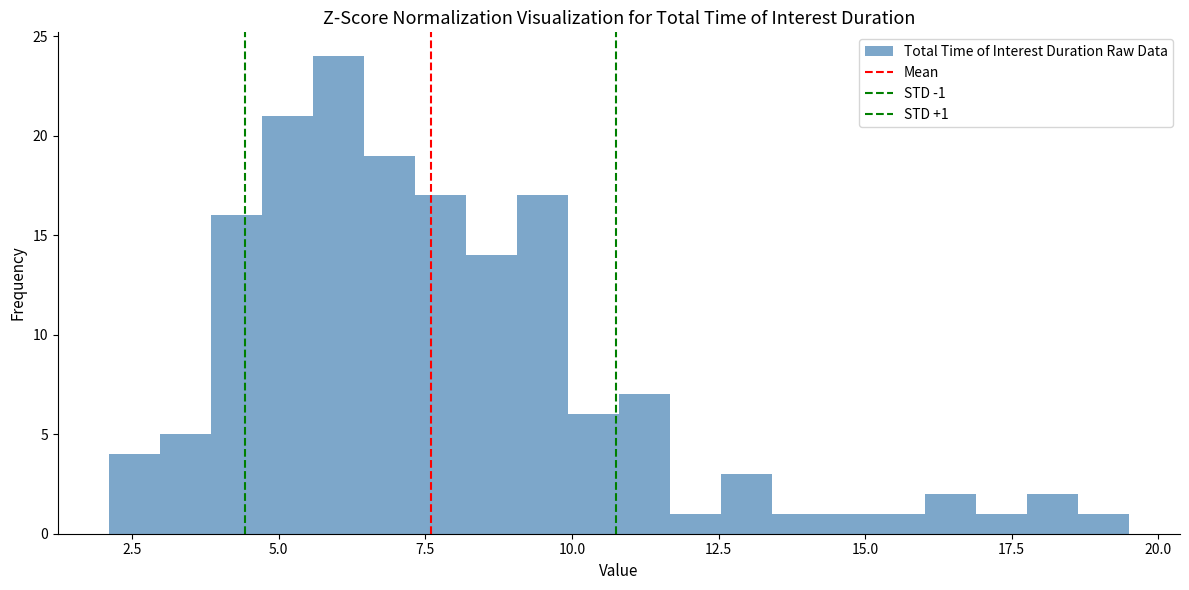

Around what value on the x-axis is the tallest bar? Give the approximate position of its centre, as read against the axis.

6.0